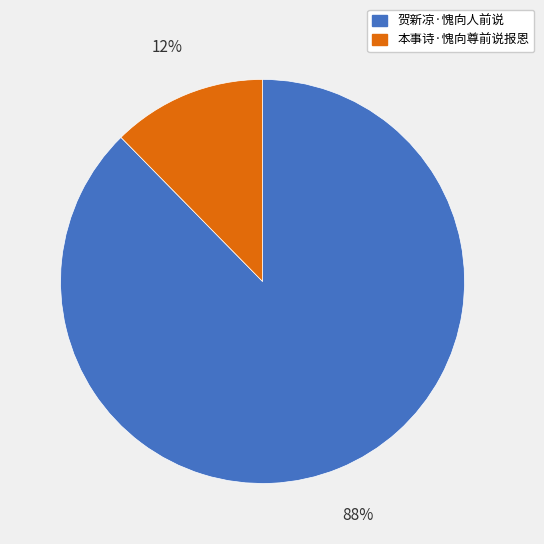

What percentage is the 贺新凉·愧向人前说 slice, to the nearest percent?

88%